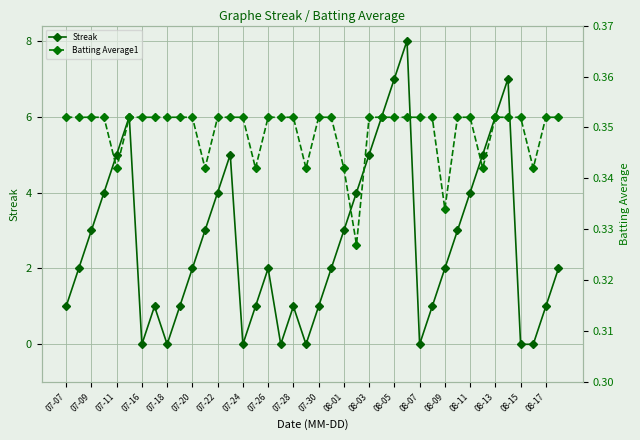

At which category does Streak reach its first local valley?

07-16